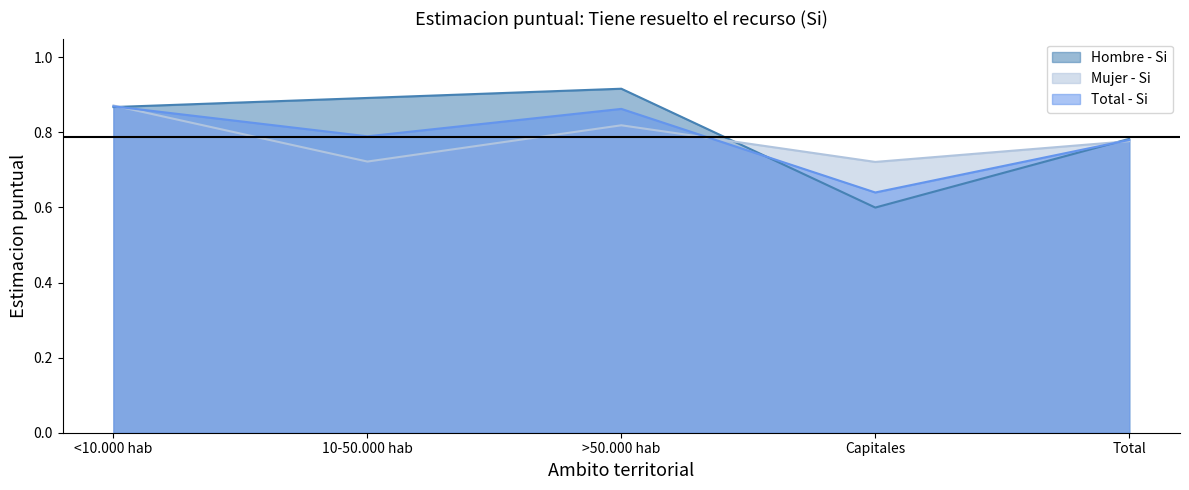

What is the label of the 3rd point from the right?

>50.000 hab